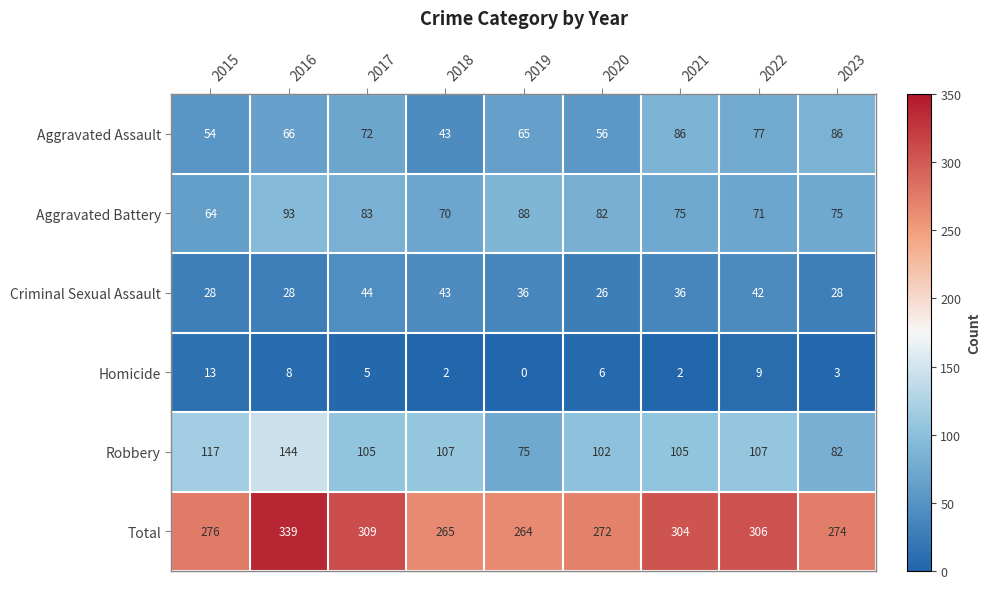

What is the highest value of the Total series?

339